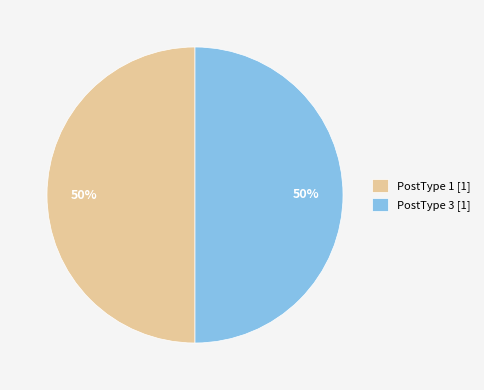

How many slices are in this pie chart?

2